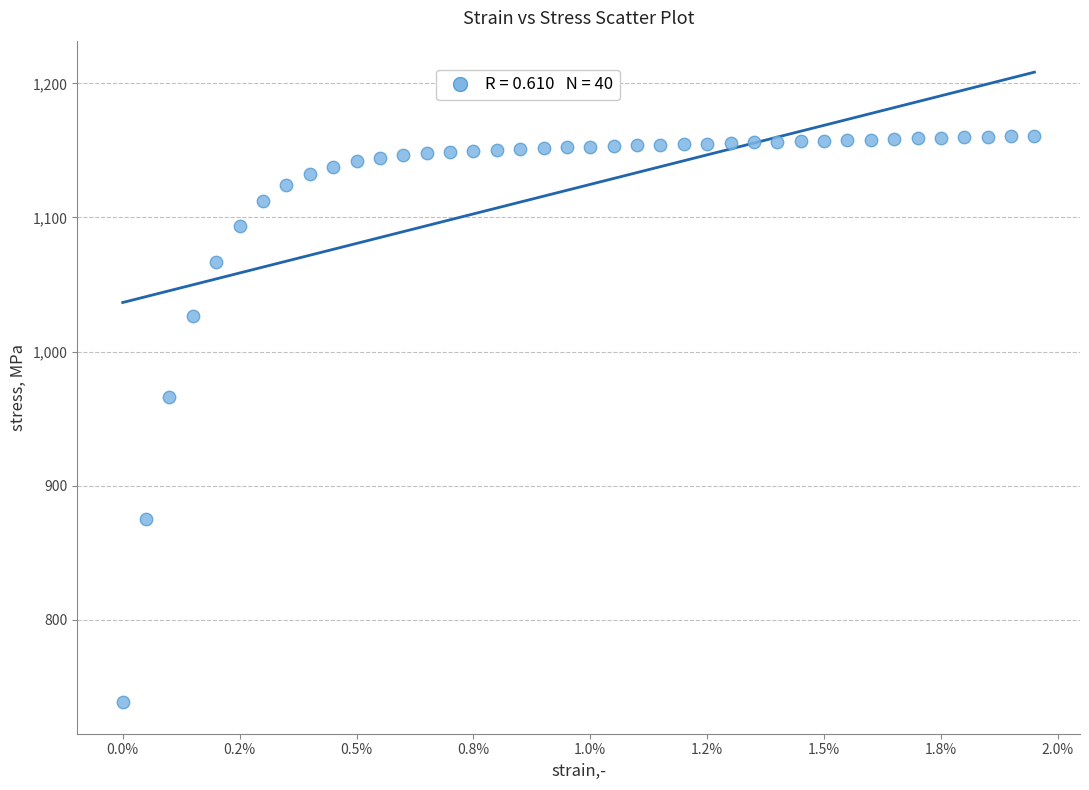

What Y value in the scatter plot is closest to 949?

966.0